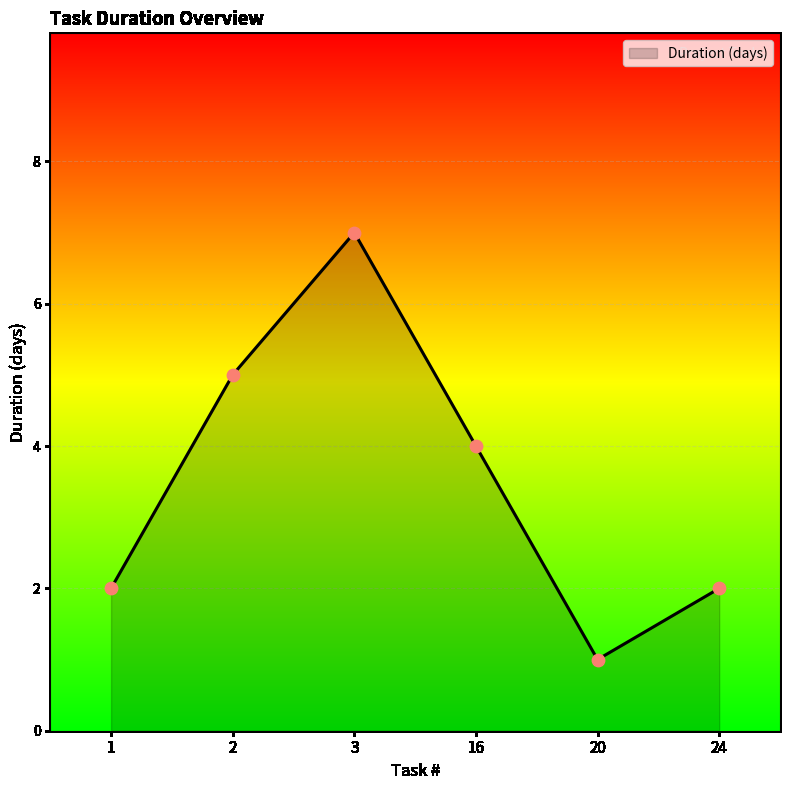

What is the change in value from 2 to 16?

-1